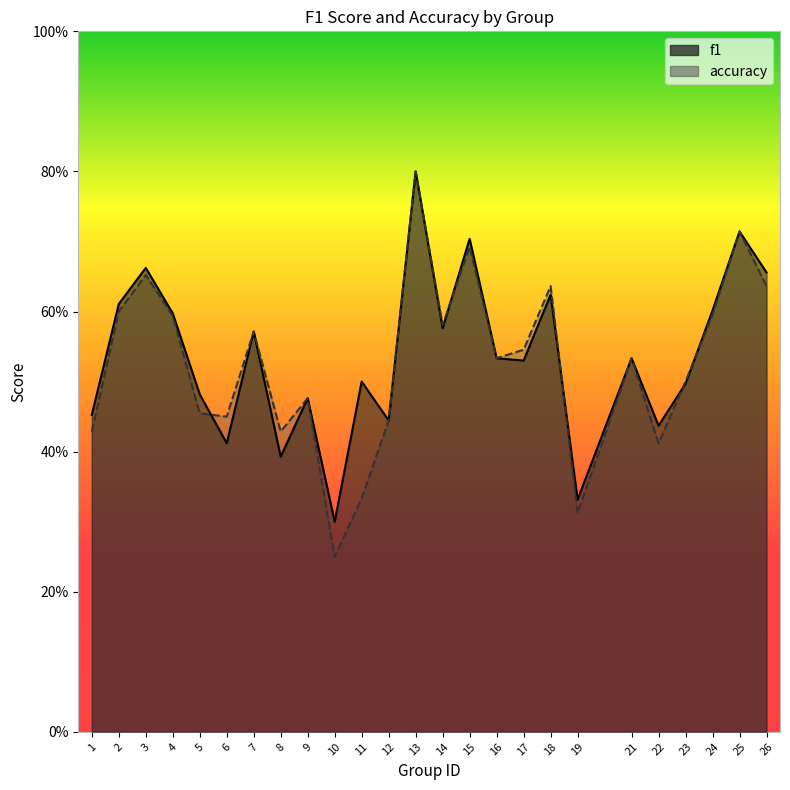

What is the difference between the accuracy values at 15 and 11?

0.4